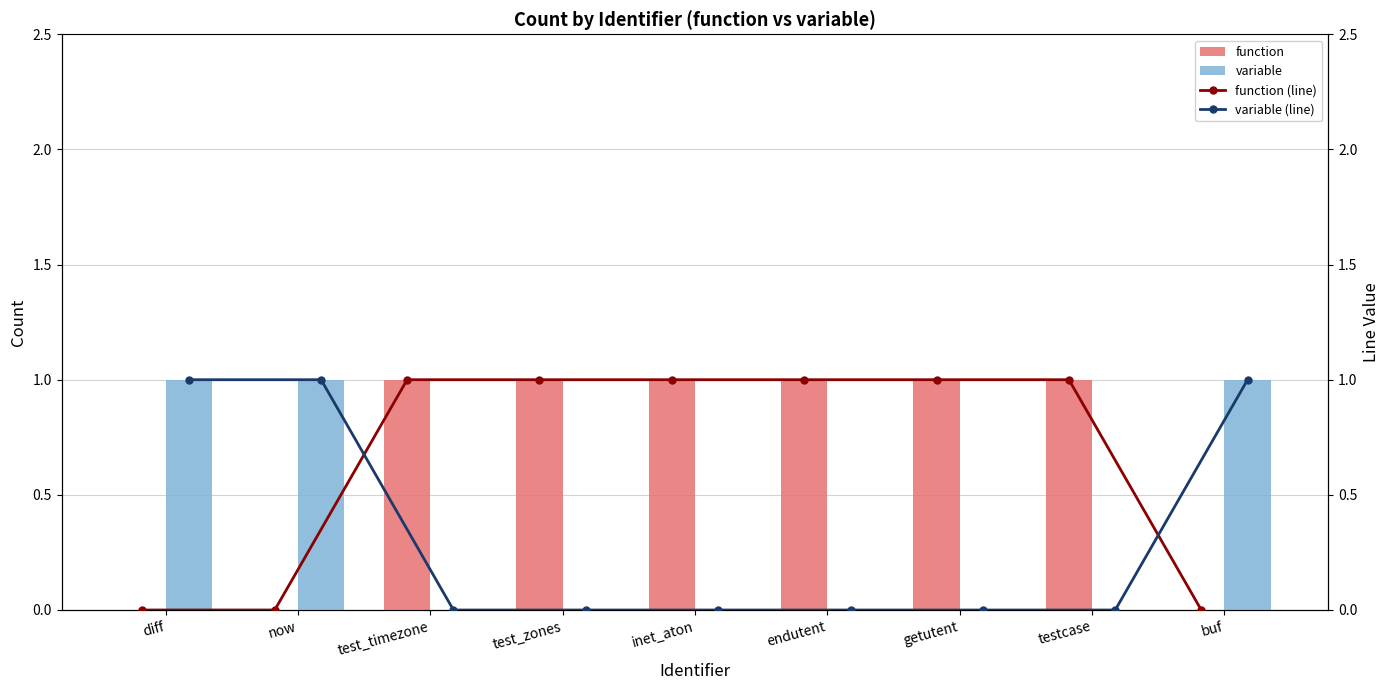

What is the sum of all variable (line) values?

3